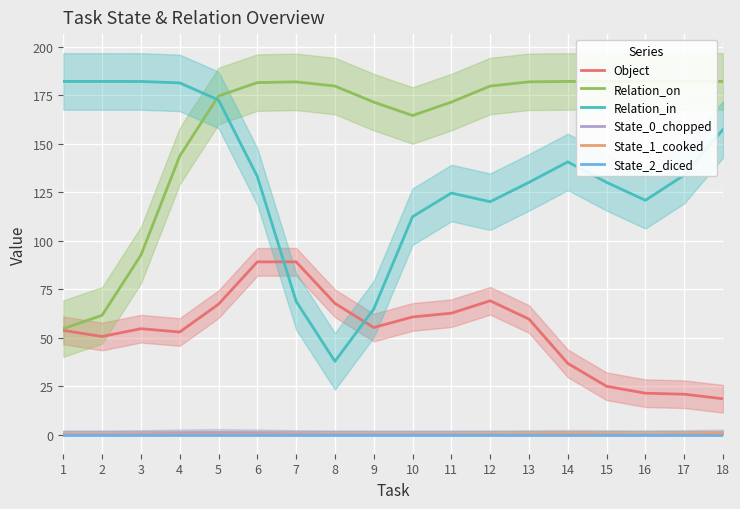

What is the difference between the State_0_chopped values at 12 and 7?

0.3